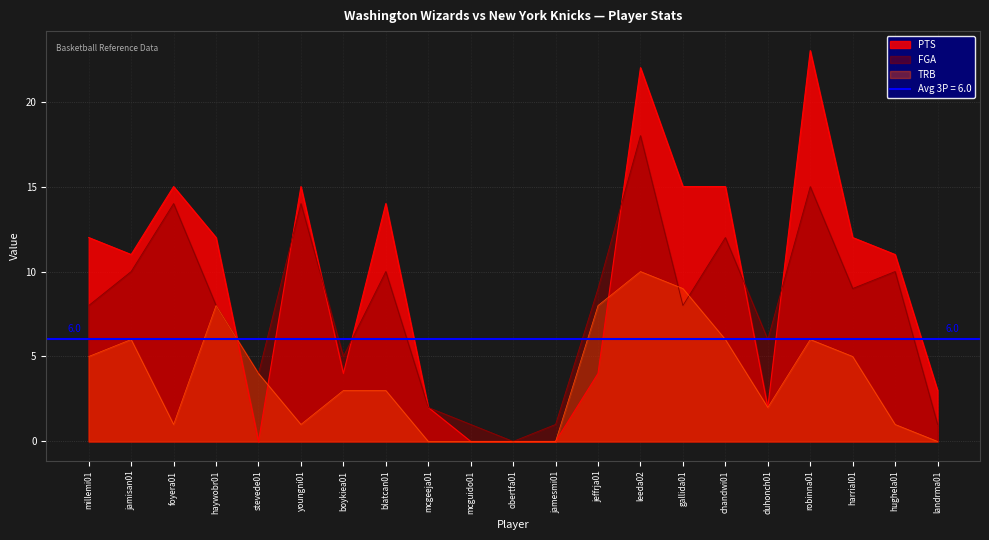

How many values in the TRB series are below 3?

9